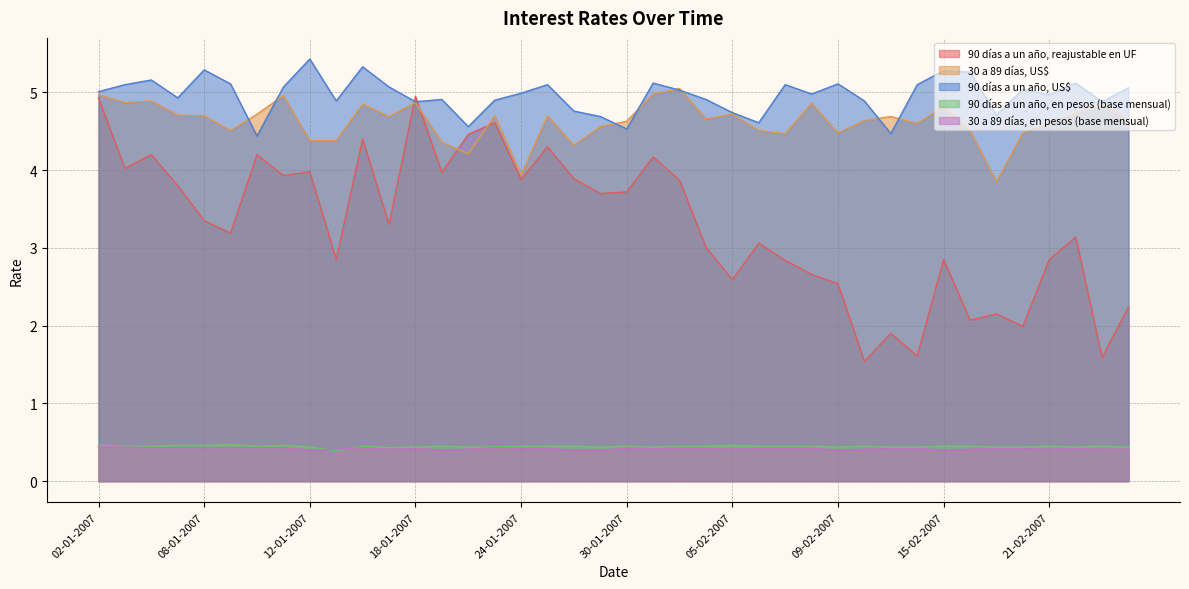

What are all the series names shown in the legend?

90 días a un año, reajustable en UF, 30 a 89 días, US$, 90 días a un año, US$, 90 días a un año, en pesos (base mensual), 30 a 89 días, en pesos (base mensual)